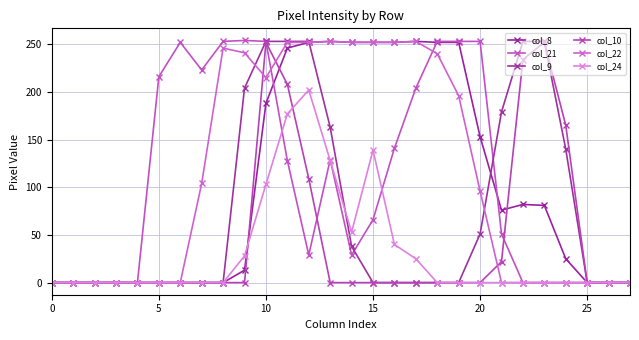

How many values in the col_21 series are below 66?

14